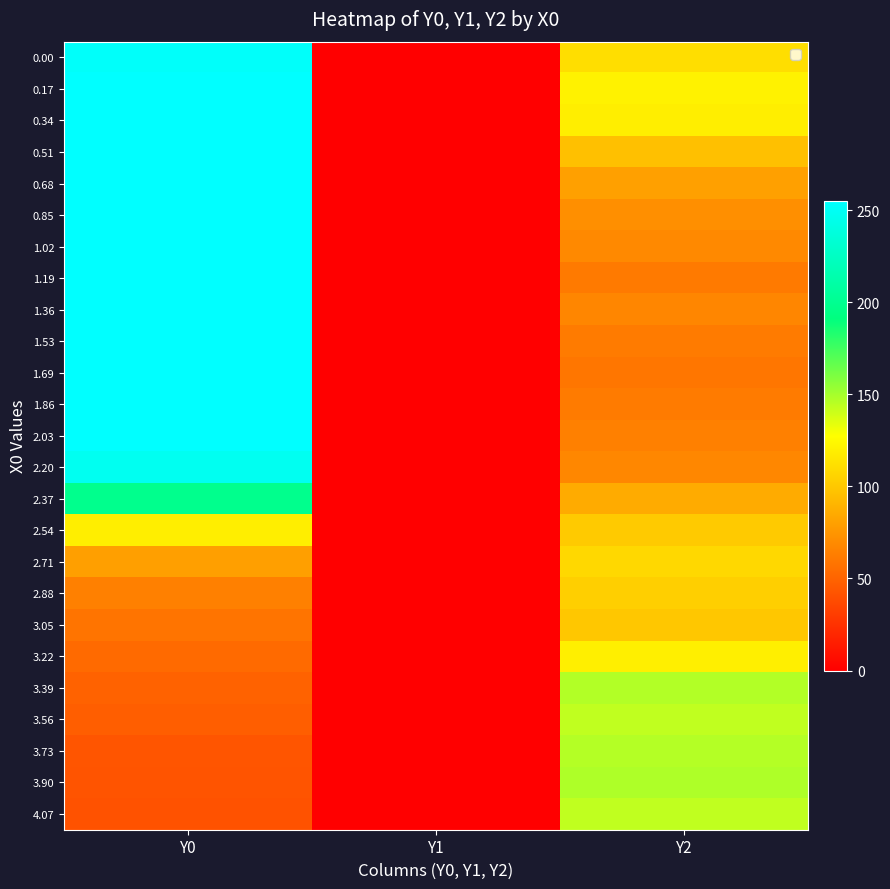

Between Y2 and Y1, which is larger?

Y2